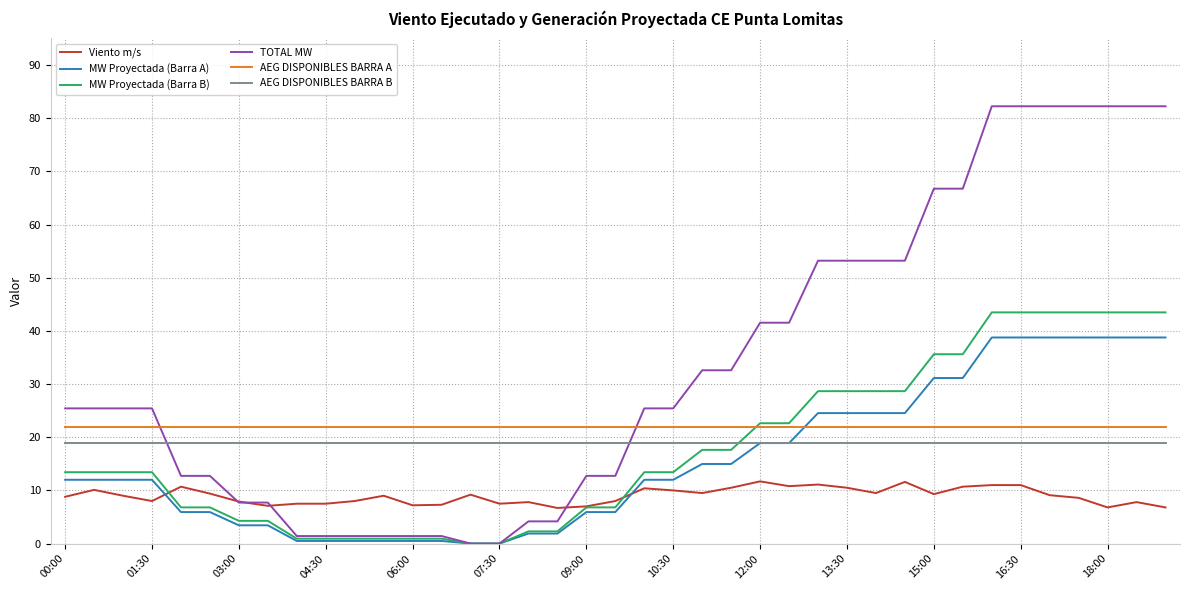

What is the lowest value of the Viento m/s series?

6.7